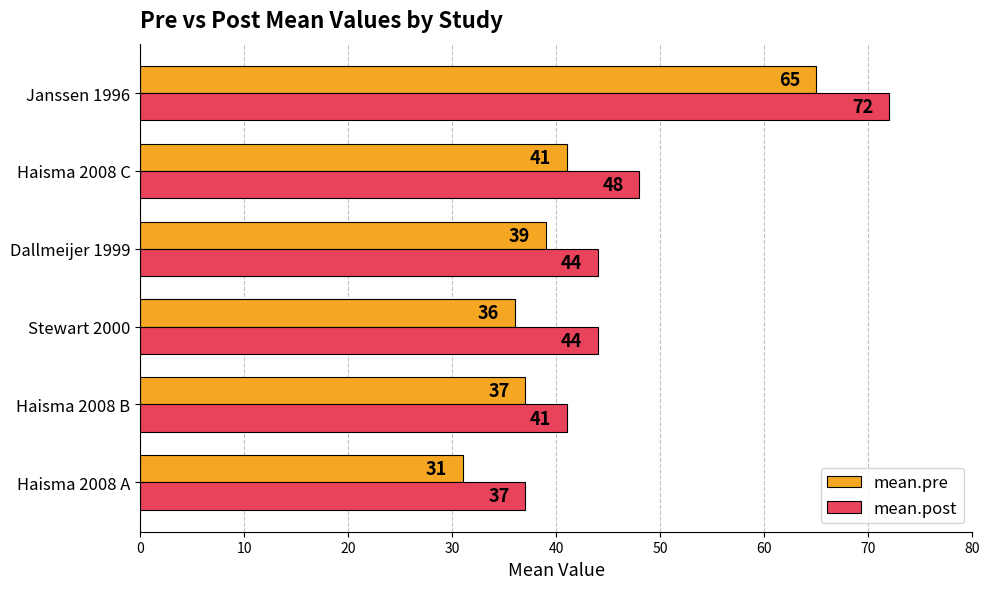

What is the sum of the mean.pre values at Dallmeijer 1999 and Haisma 2008 A?

70